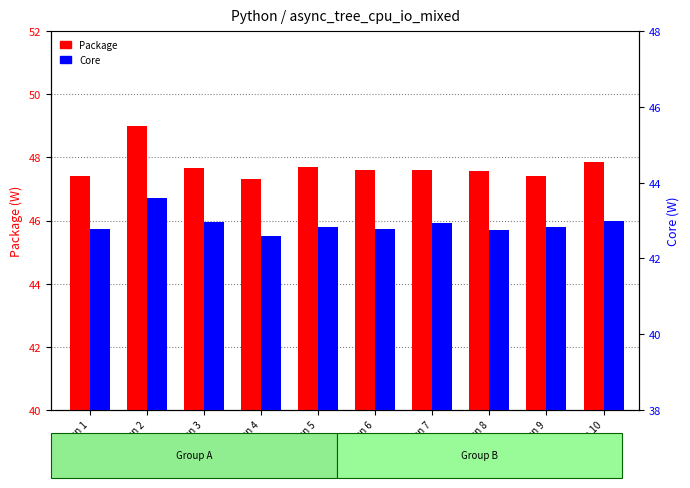

Is it true that Package equals 47.6 at Run 8?

True